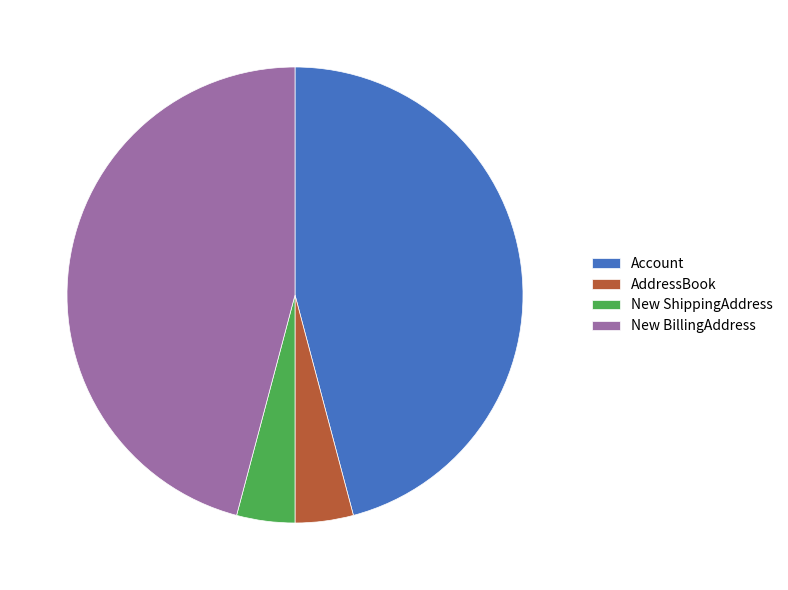

Does New ShippingAddress account for over 50% of the chart?

No